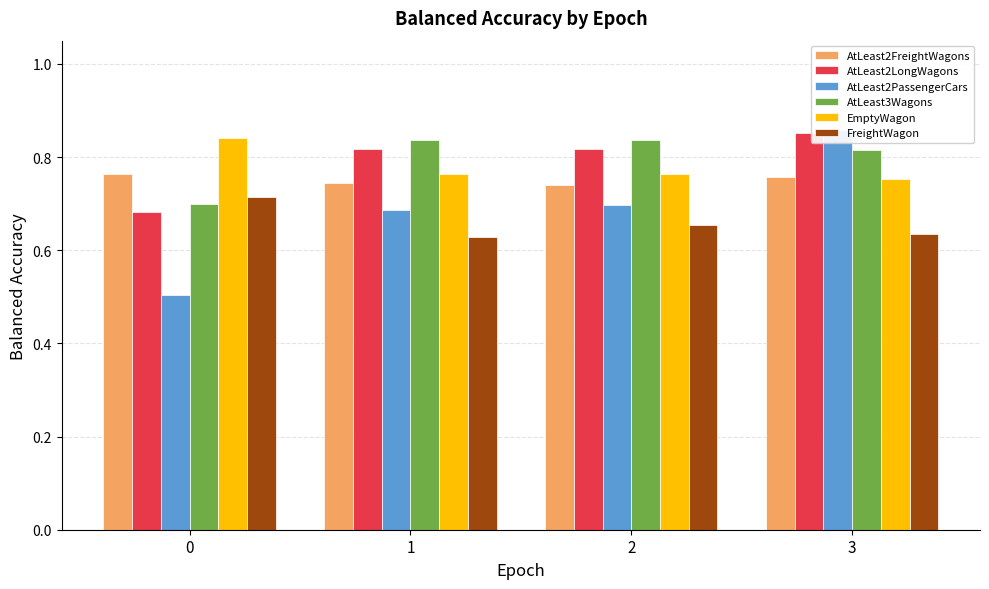

What is the smallest value displayed?

0.5